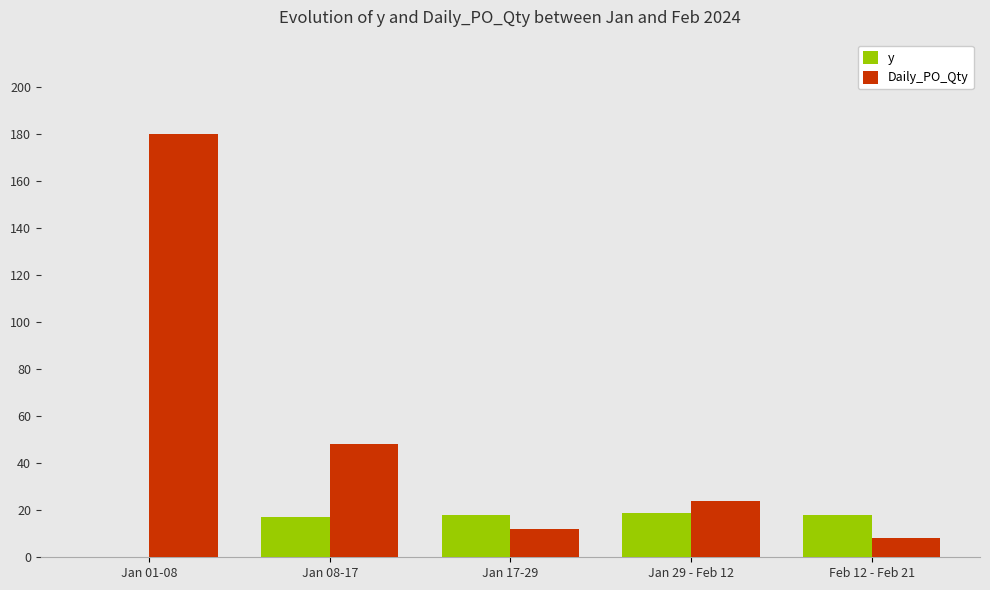

Which series changed the most between Jan 17-29 and Jan 29 - Feb 12?

Daily_PO_Qty